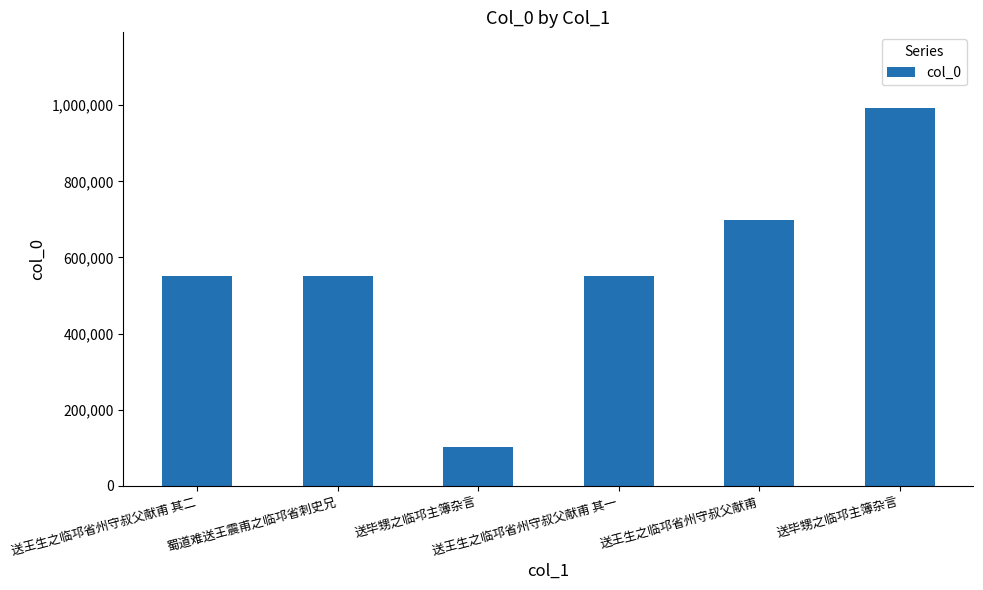

What is the maximum value shown in the chart?

992817